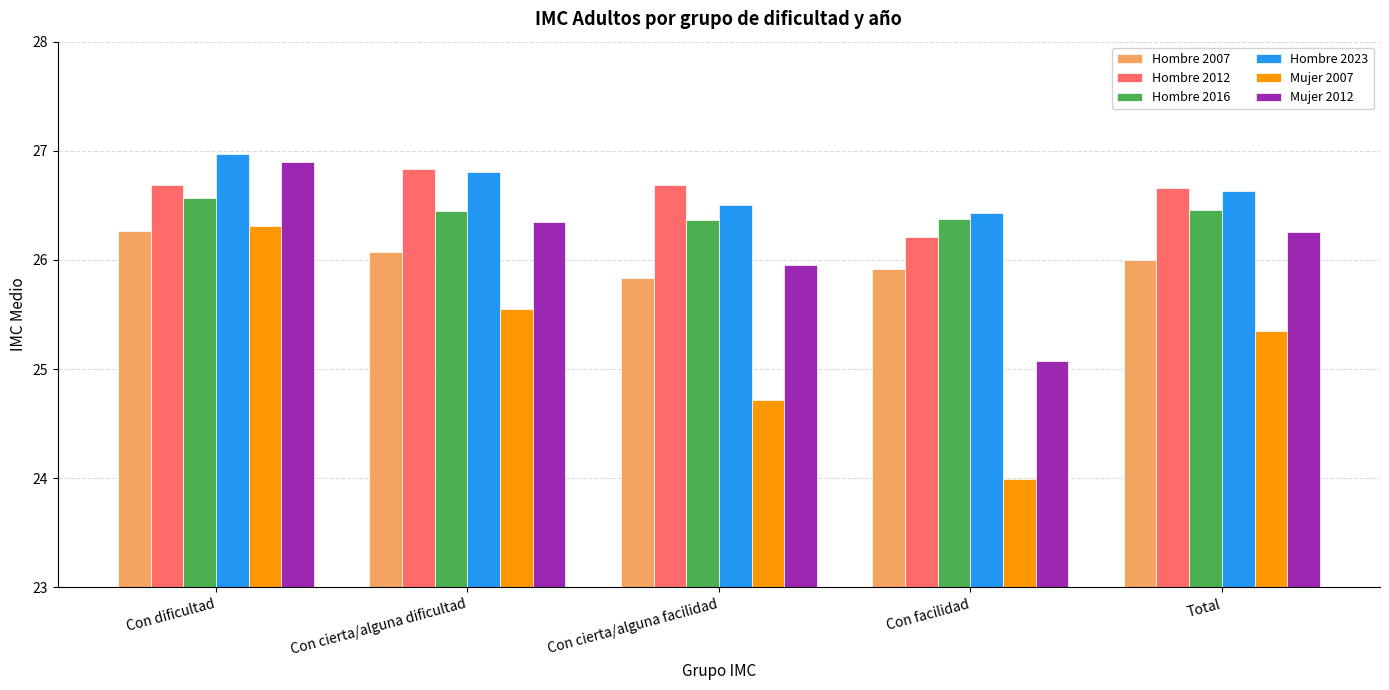

What is the lowest value of the Hombre 2007 series?

25.8